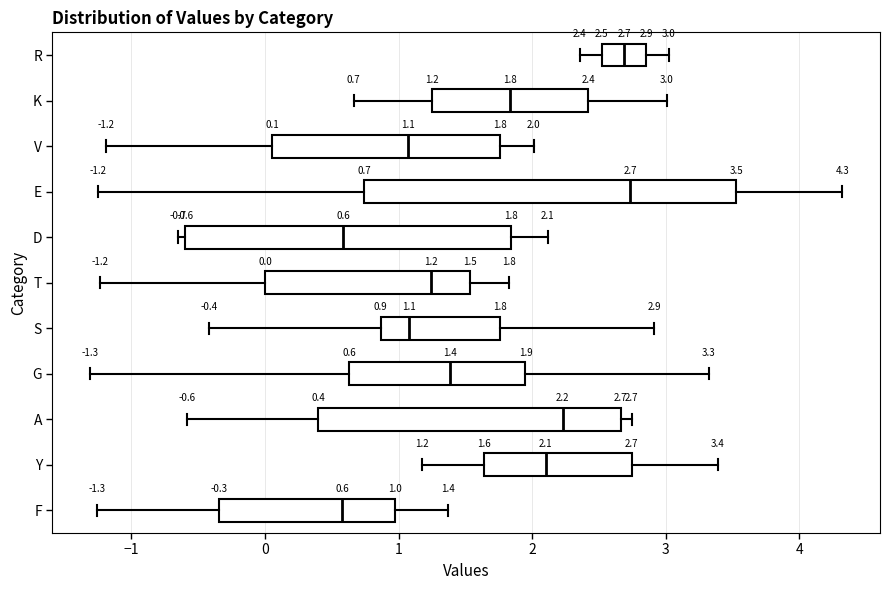

Which box is the widest, from its left edge to its right edge?

E